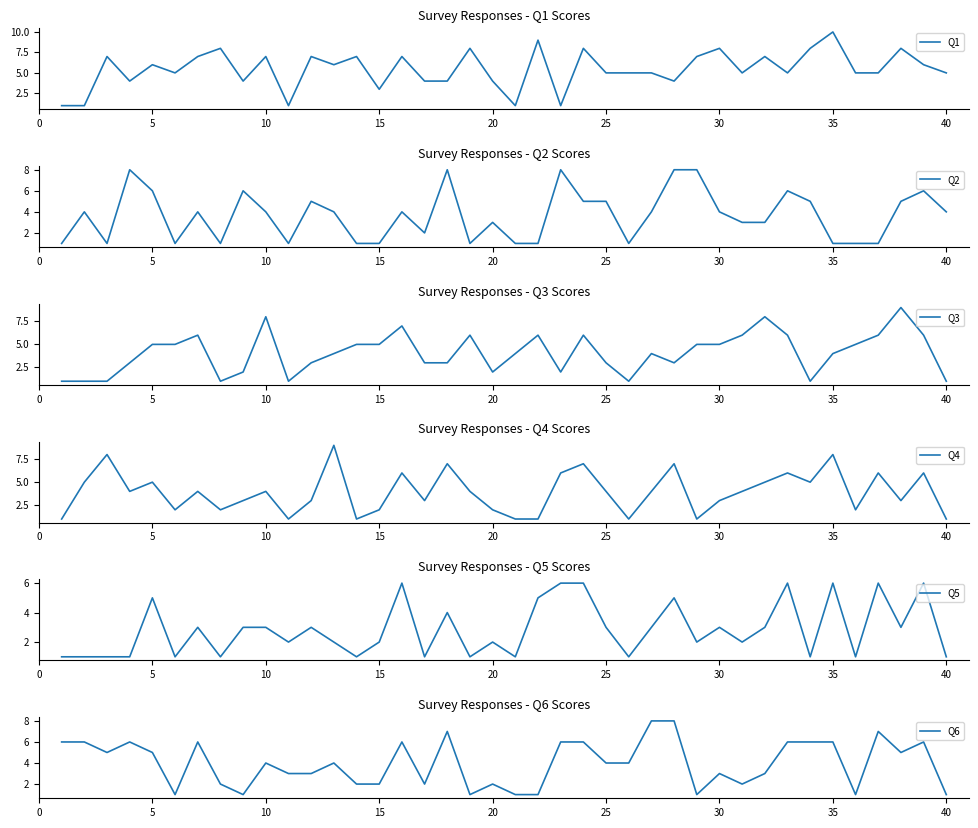

Which series ends up on top after the final intersection of Q3 and Q4?

Q3